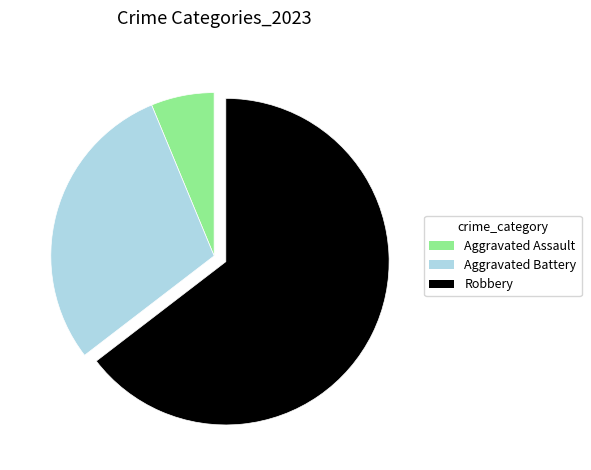

Is there any slice that represents more than half of the pie?

Yes